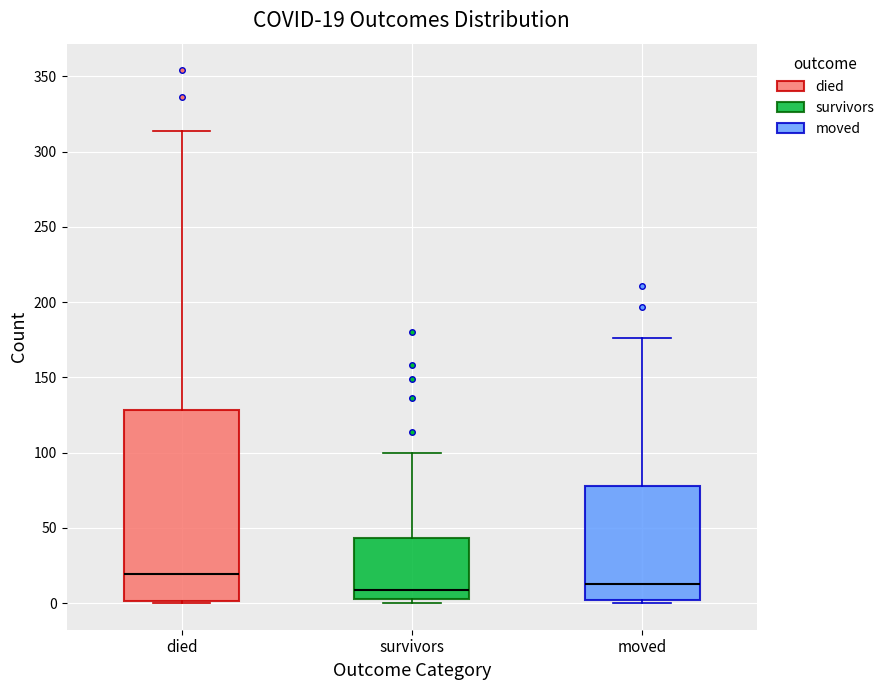

Which box is the tallest, from its lower edge to its upper edge?

died